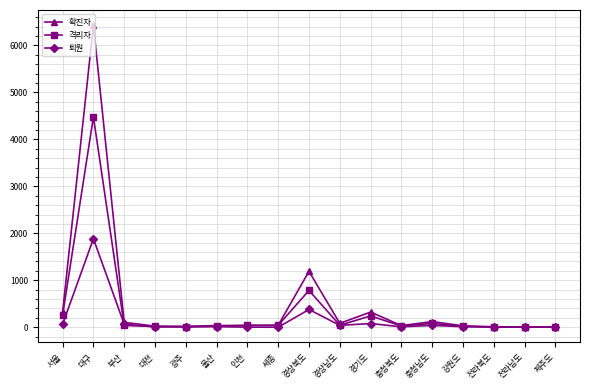

At which category does 확진자 reach its first local peak?

대구